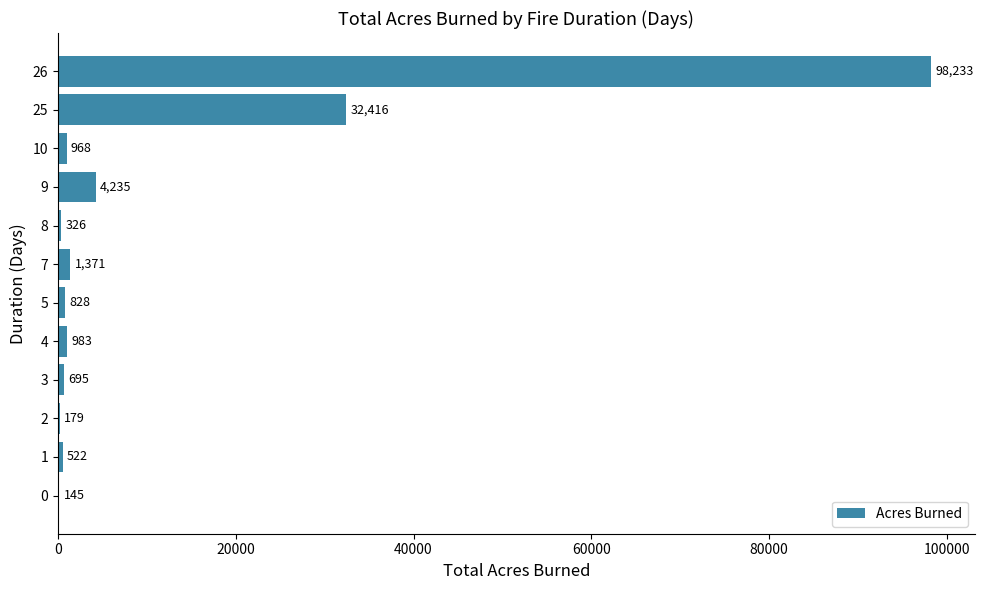

Does the chart contain stacked bars?

No